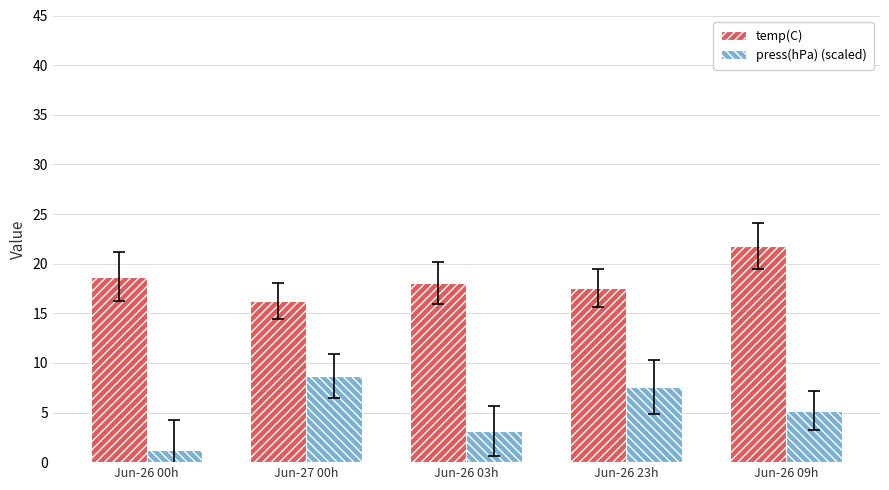

Reading left to right, list all the values displayed in this chart.

temp(C): 18.7	16.2	18.1	17.5	21.8
press(hPa) (scaled): 1.2	8.7	3.1	7.6	5.2